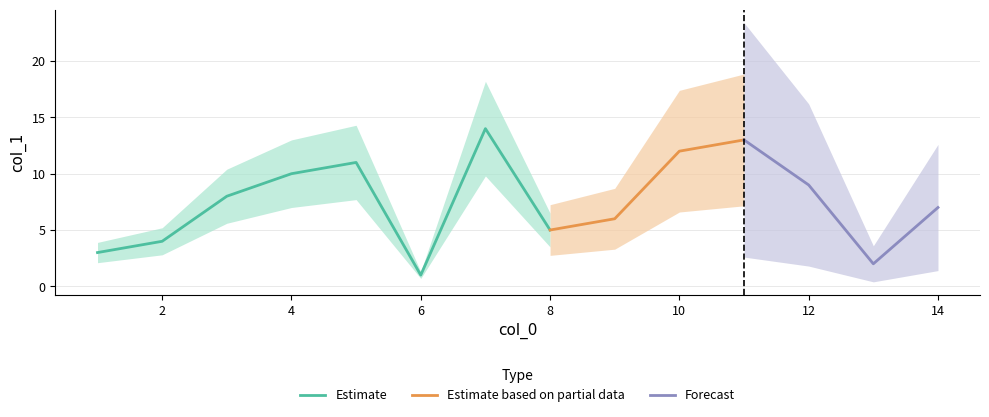

List the labels in order of value, largest first.

7, 11, 10, 5, 4, 12, 3, 14, 9, 8, 2, 1, 13, 6